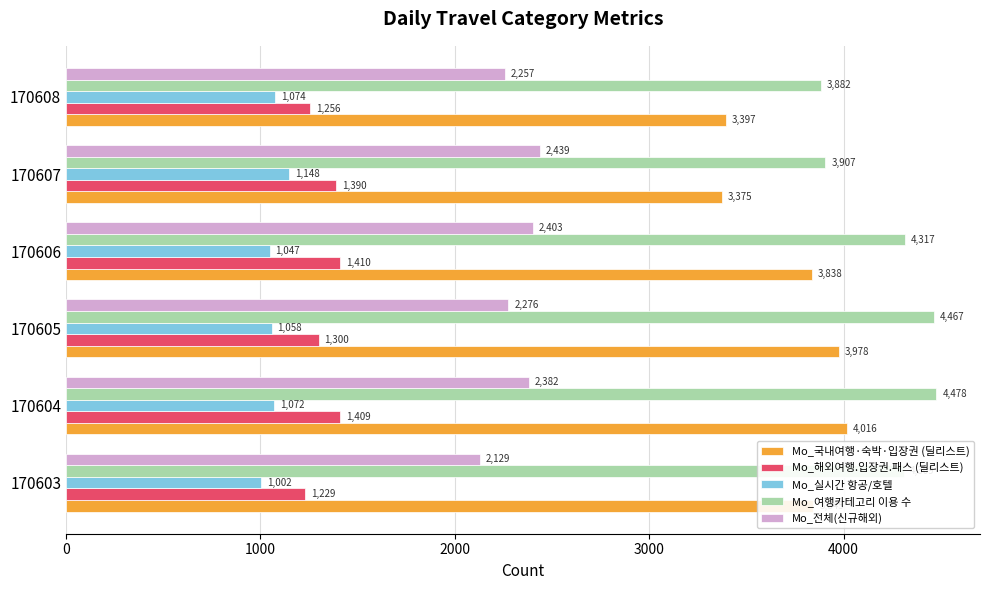

Rank the categories by Mo_실시간 항공/호텔 value from highest to lowest.

170607, 170608, 170604, 170605, 170606, 170603